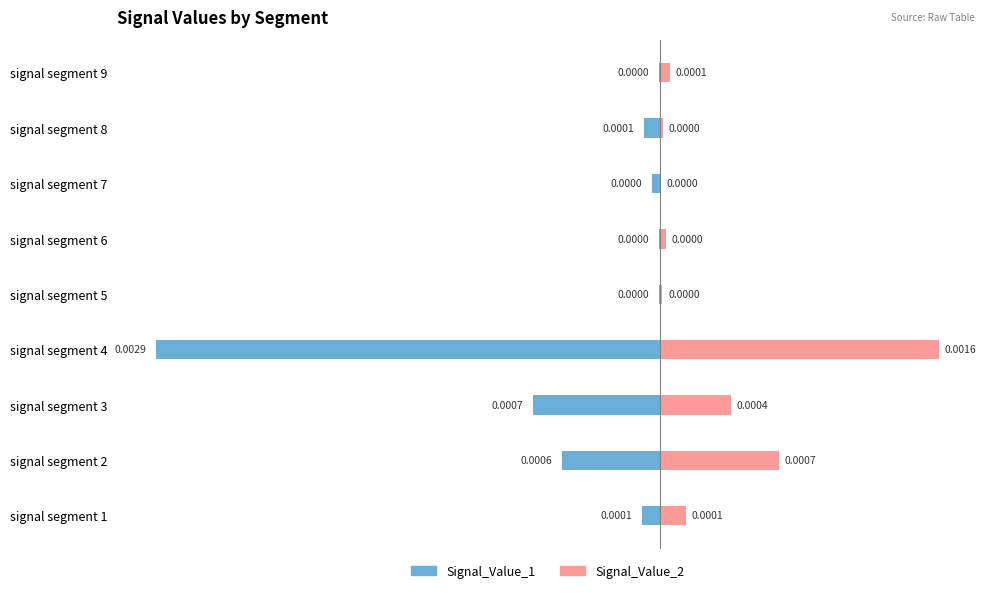

True or false: Signal_Value_2 has a value of 0.0 at signal segment 2.

False